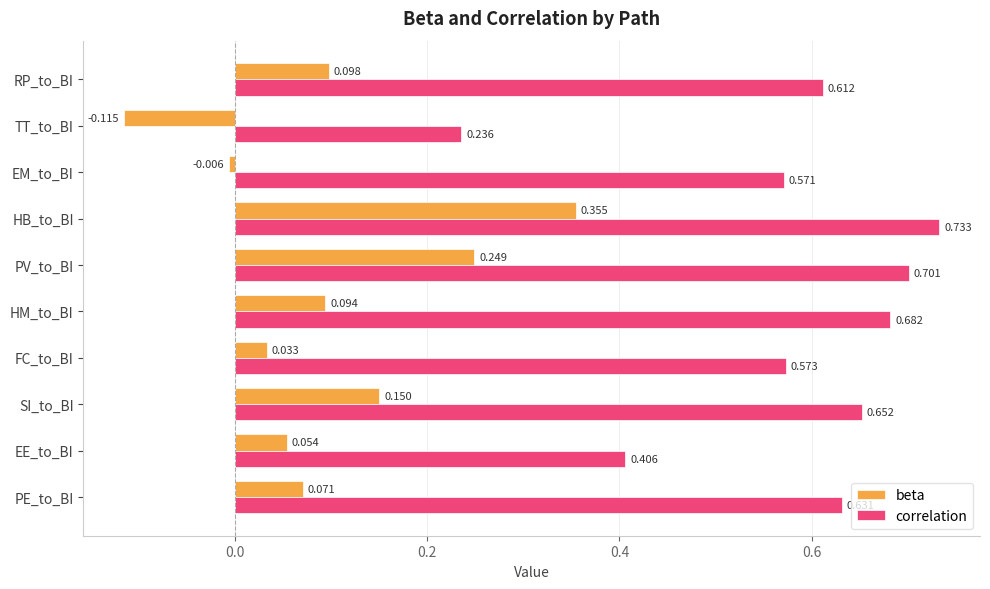

At which label does correlation reach its minimum?

TT_to_BI